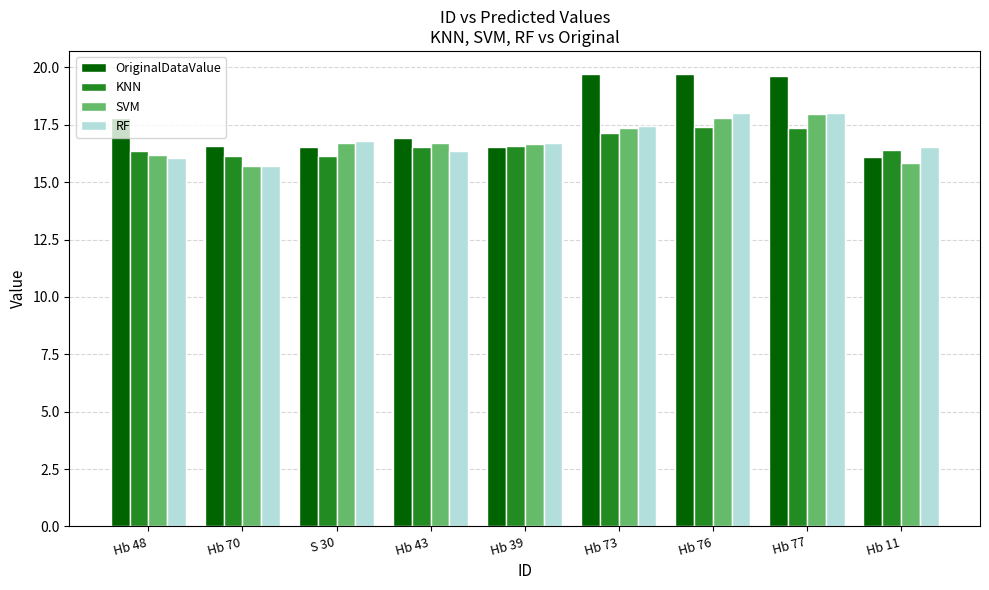

What is the difference between the second highest and minimum values in the OriginalDataValue series?

3.6